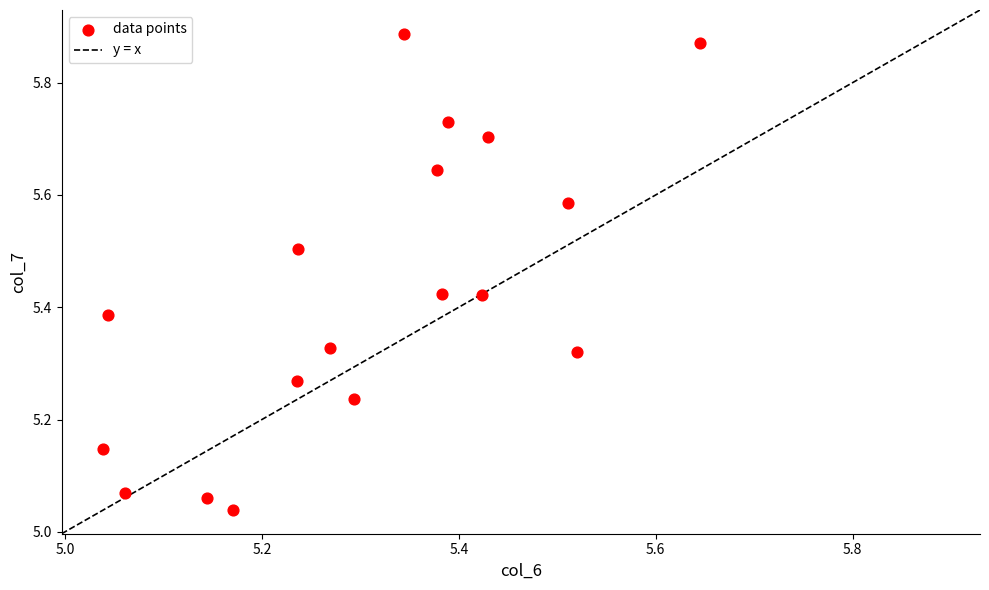

What is the range of X values (max minus min)?

0.6